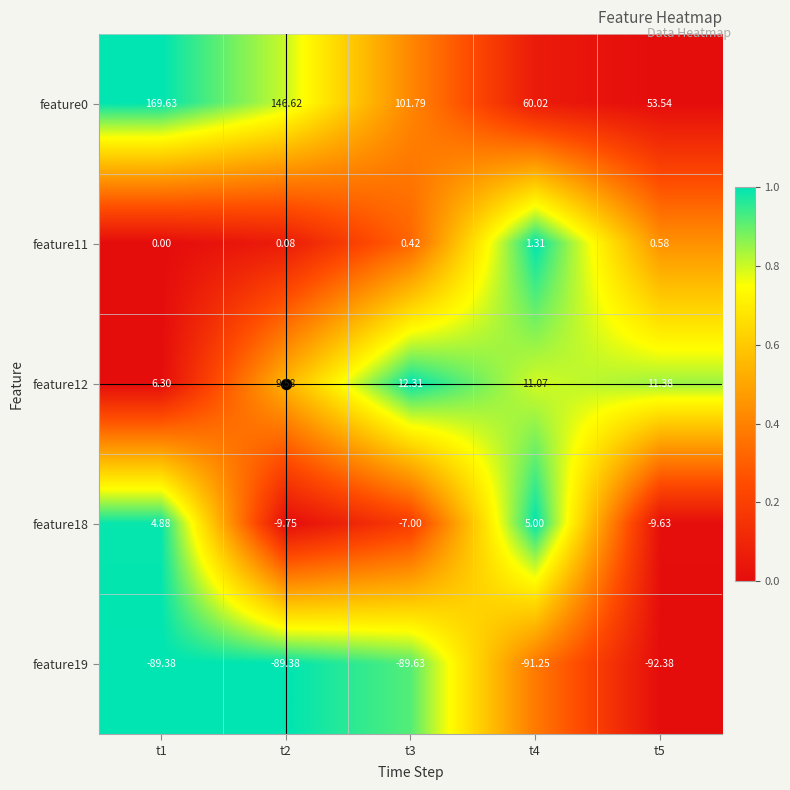

Is the value of feature11 at t2 greater than the value of feature19 at t5?

Yes